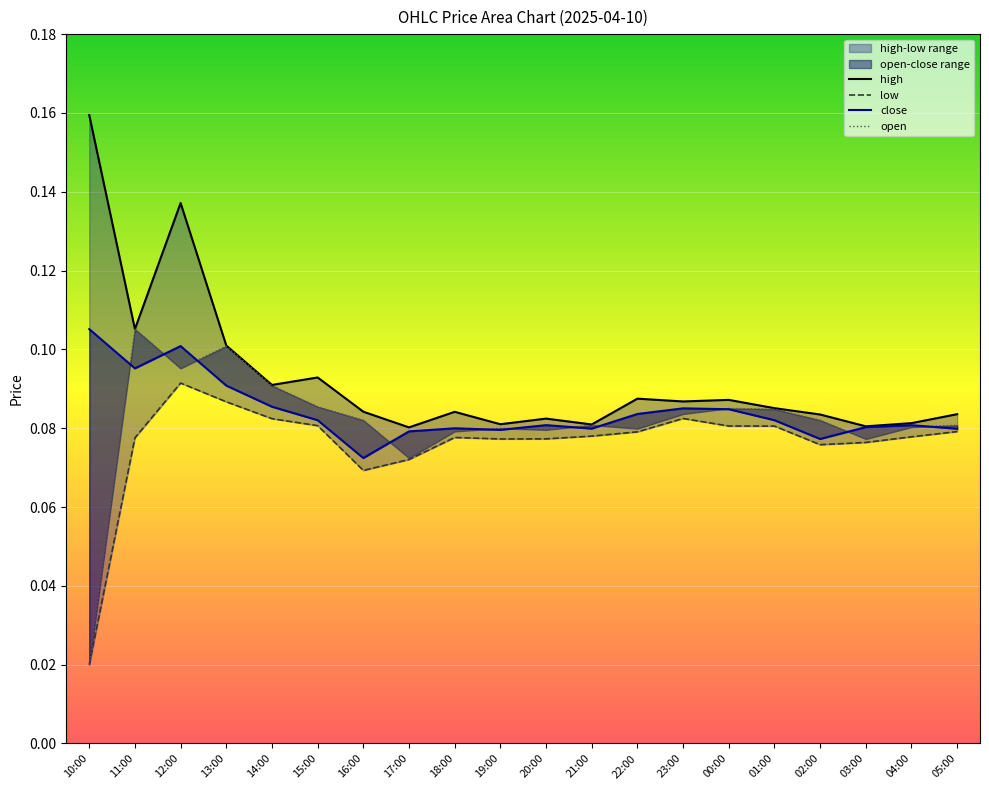

How many close values are between 0 and 1?

20